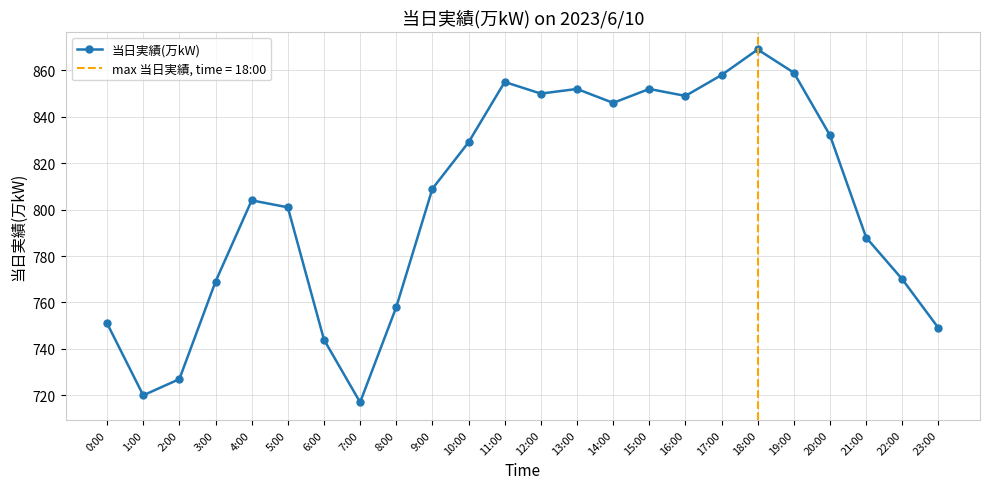

Reading right to left, list all the values displayed in this chart.

23:00=749	22:00=770	21:00=788	20:00=832	19:00=859	18:00=869	17:00=858	16:00=849	15:00=852	14:00=846	13:00=852	12:00=850	11:00=855	10:00=829	9:00=809	8:00=758	7:00=717	6:00=744	5:00=801	4:00=804	3:00=769	2:00=727	1:00=720	0:00=751